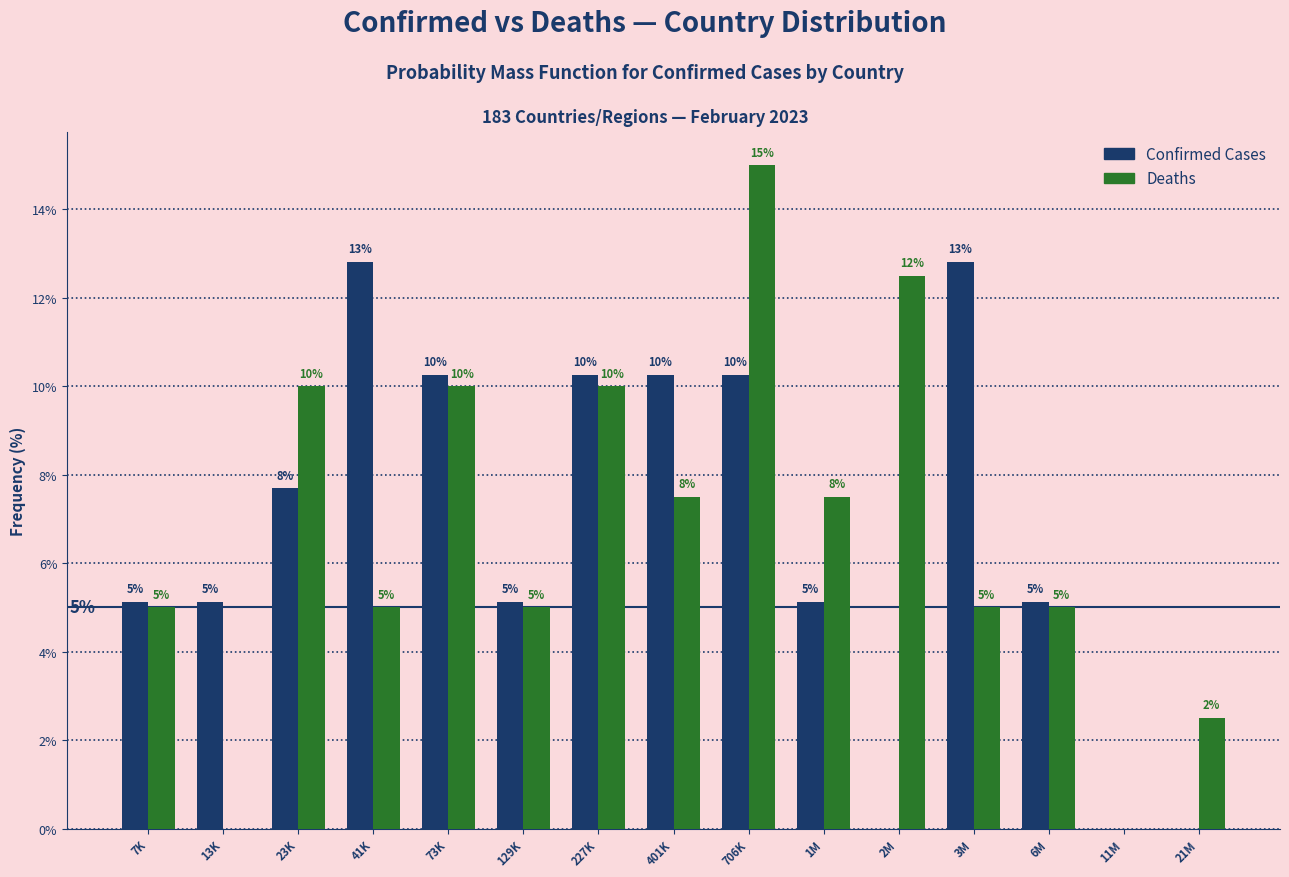

Which category has the highest value across all series?

706K